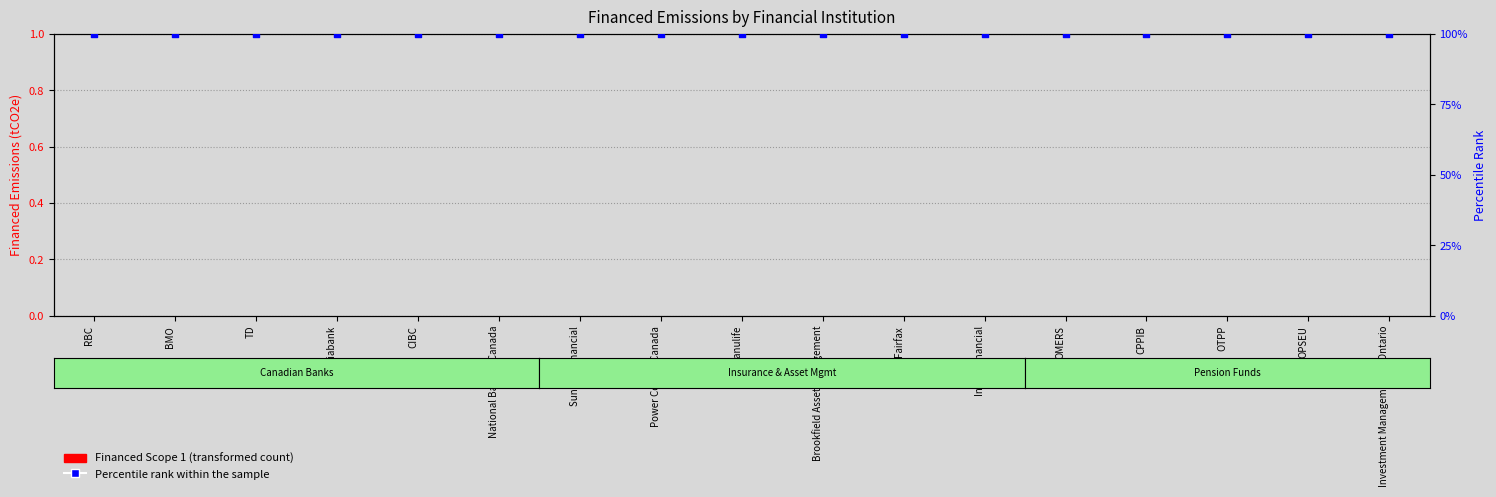

What are all the series names shown in the legend?

Financed Scope 1, Percentile rank within the sample